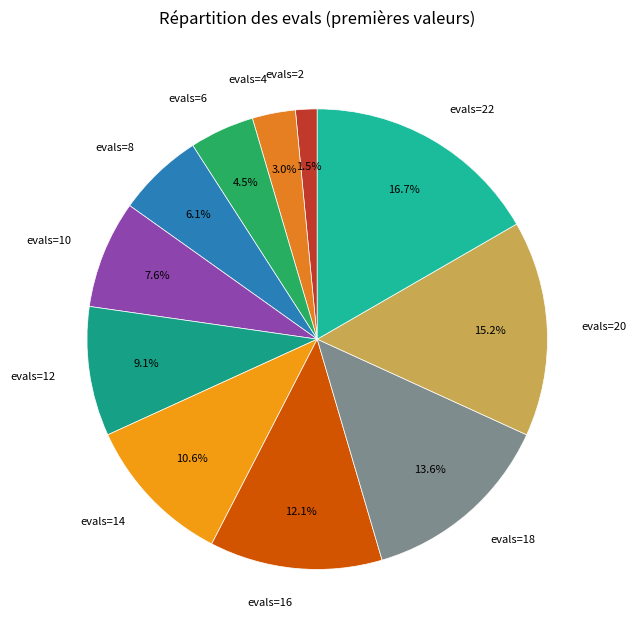

What is the ratio of the value at evals=8 to the value at evals=4?

2.0